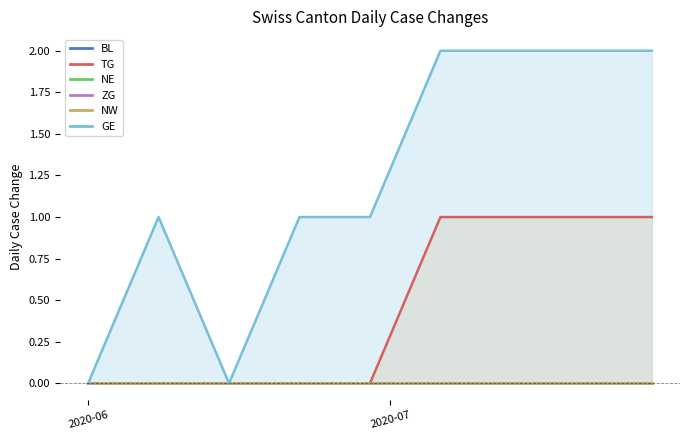

Is the value of TG at 2020-07-13 greater than the value of BL at 2020-06-22?

Yes